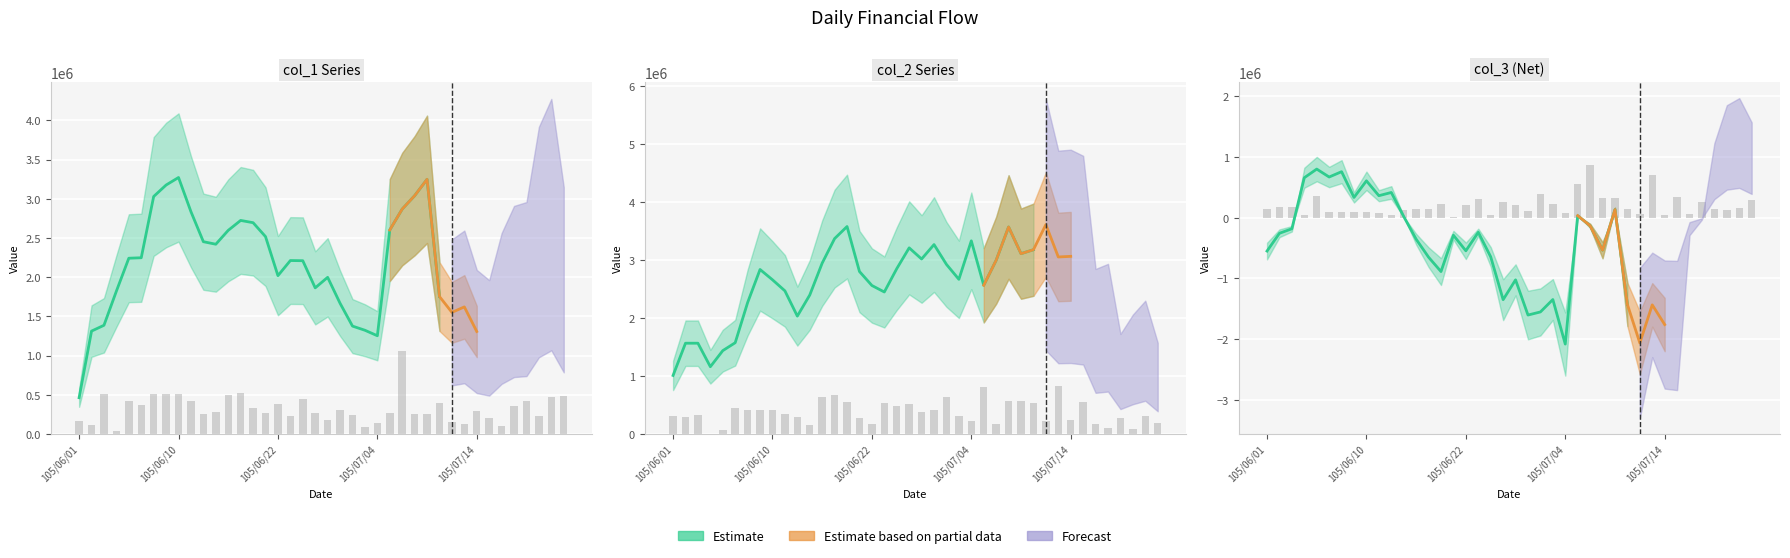

Count the number of categories in the chart.

40